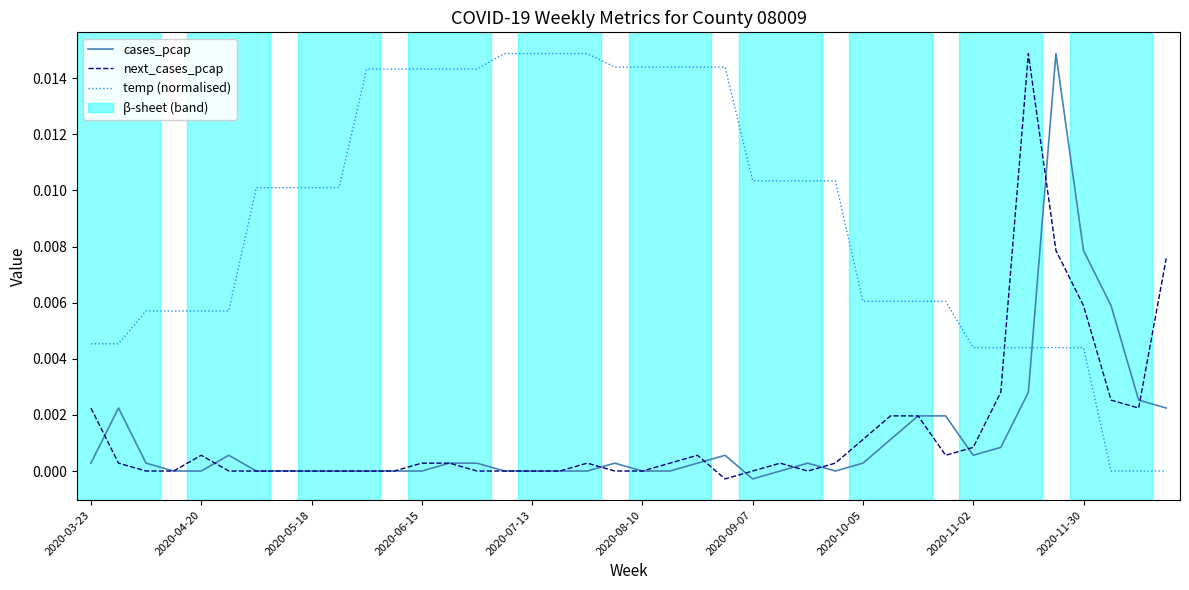

Which series has the largest total across all categories?

temp (normalised)